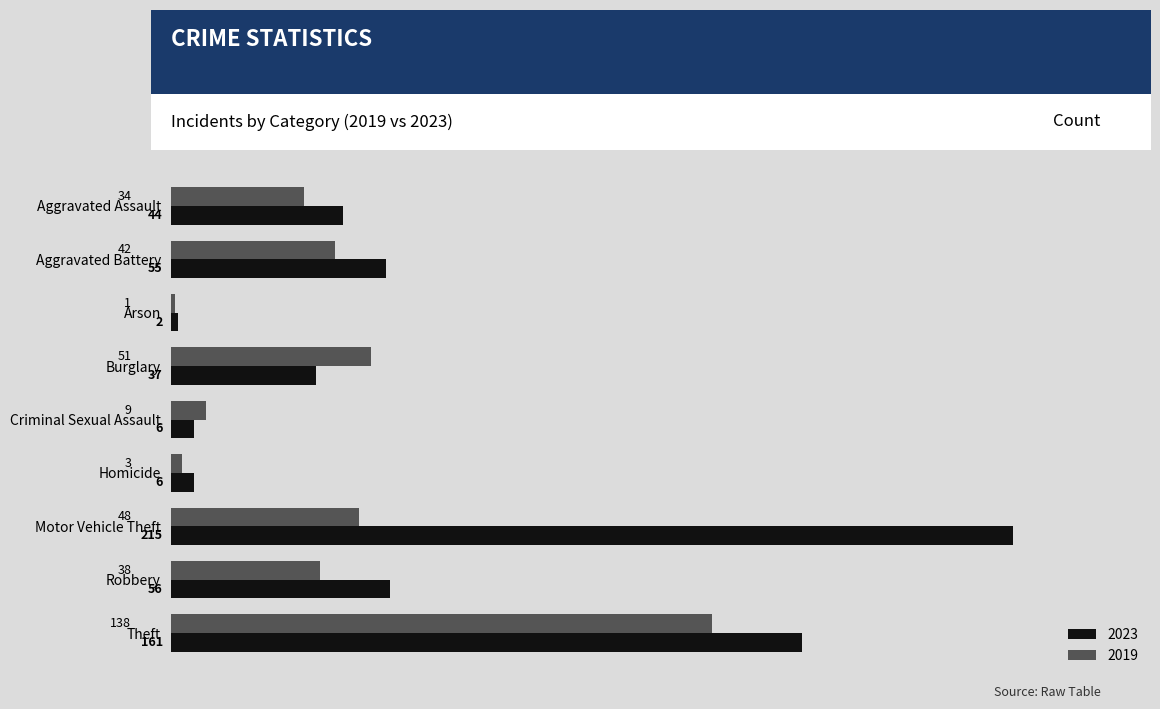

What is the total value across all series at Theft?

299